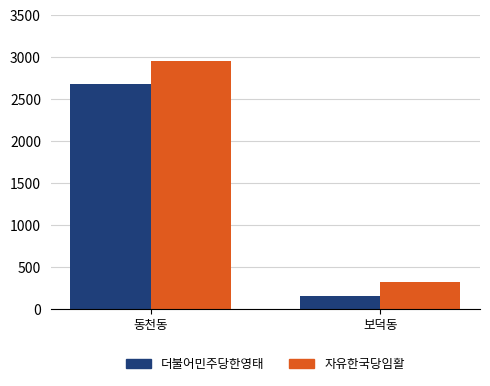

Where is 더불어민주당한영태 nearest to the value 1415?

보덕동